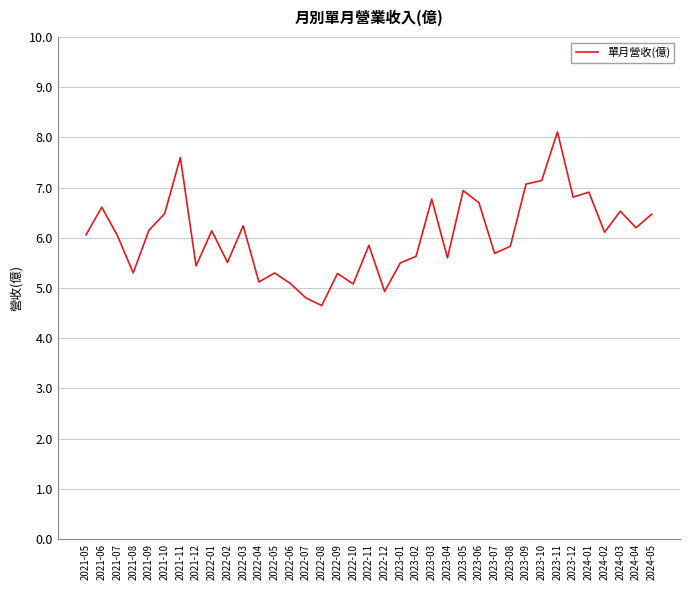

What value does the data have at 2023-09?

7.1